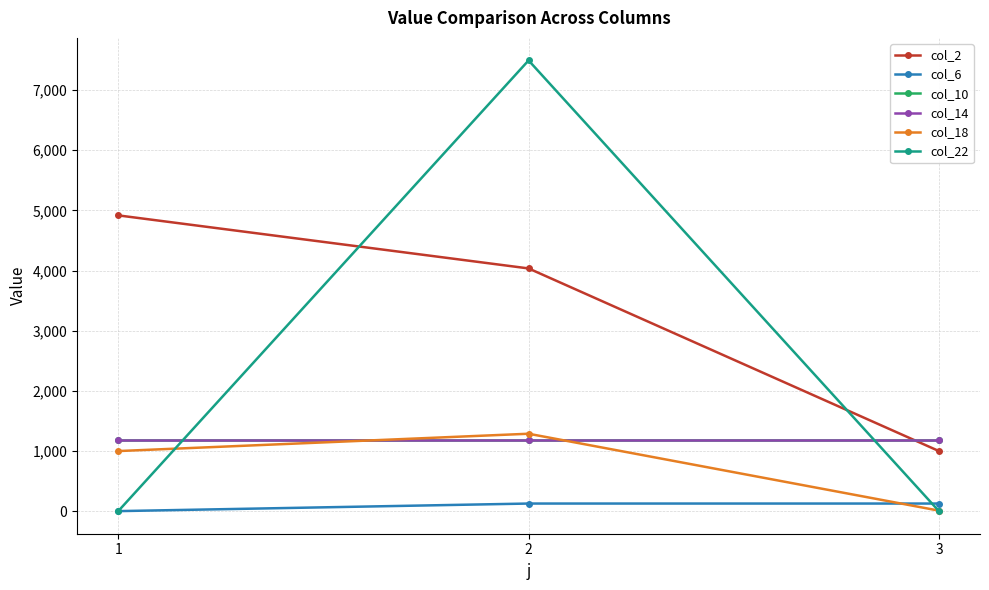

Is it true that col_18 equals 1288.0 at 2?

True